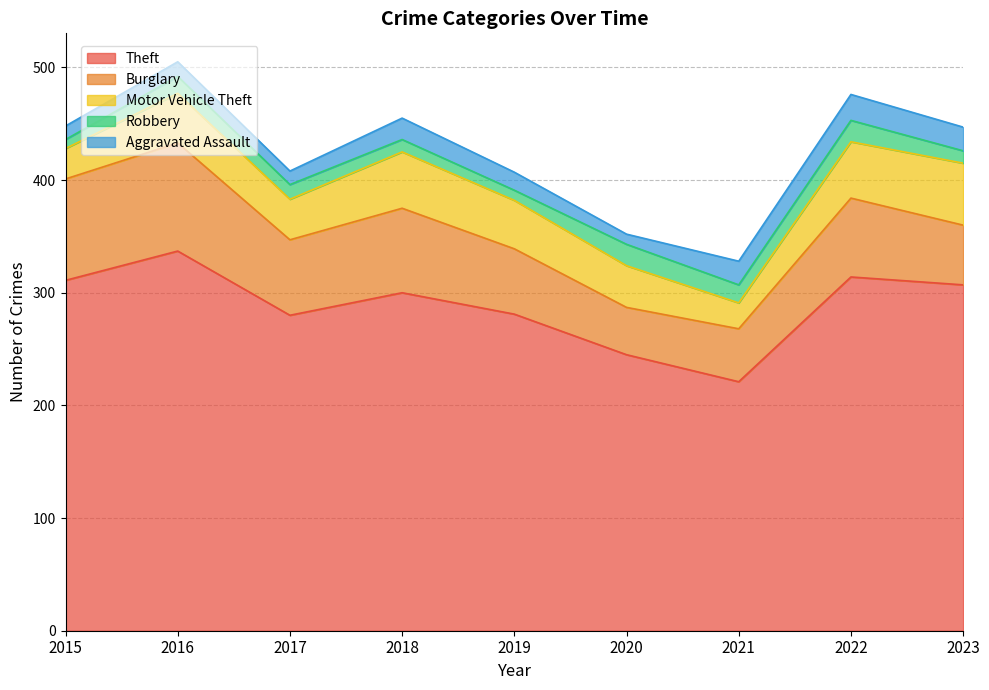

What is the sum of the Robbery values at 2016 and 2015?

23